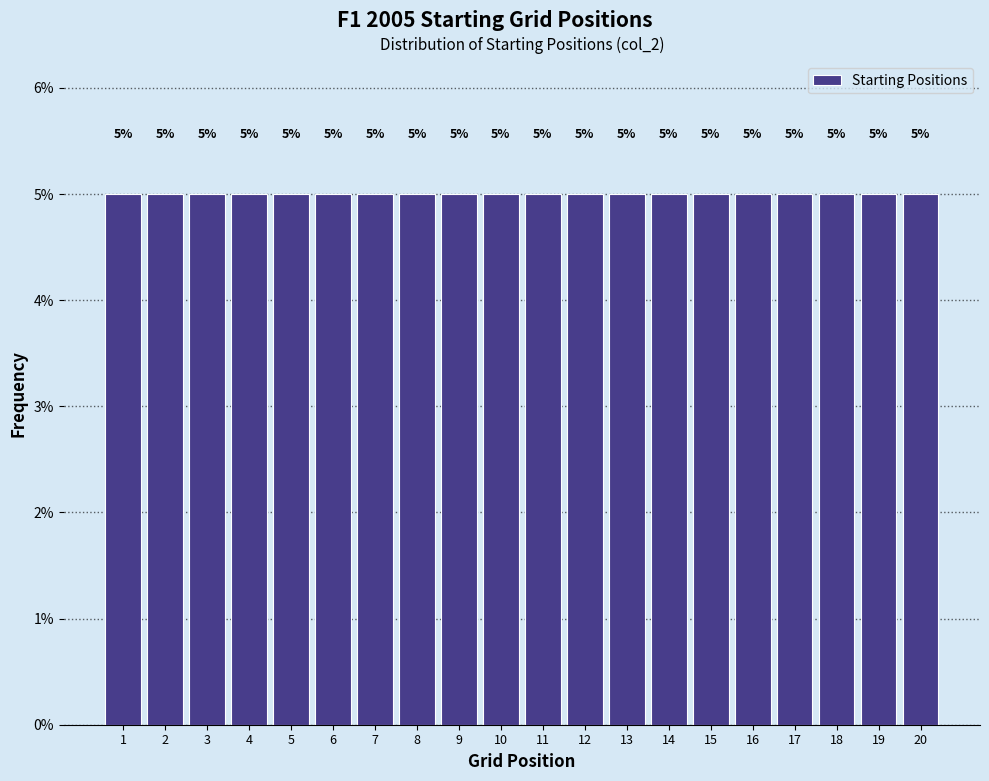

How tall is the bar that spans 1.5 to 2.5 on the x-axis?

5